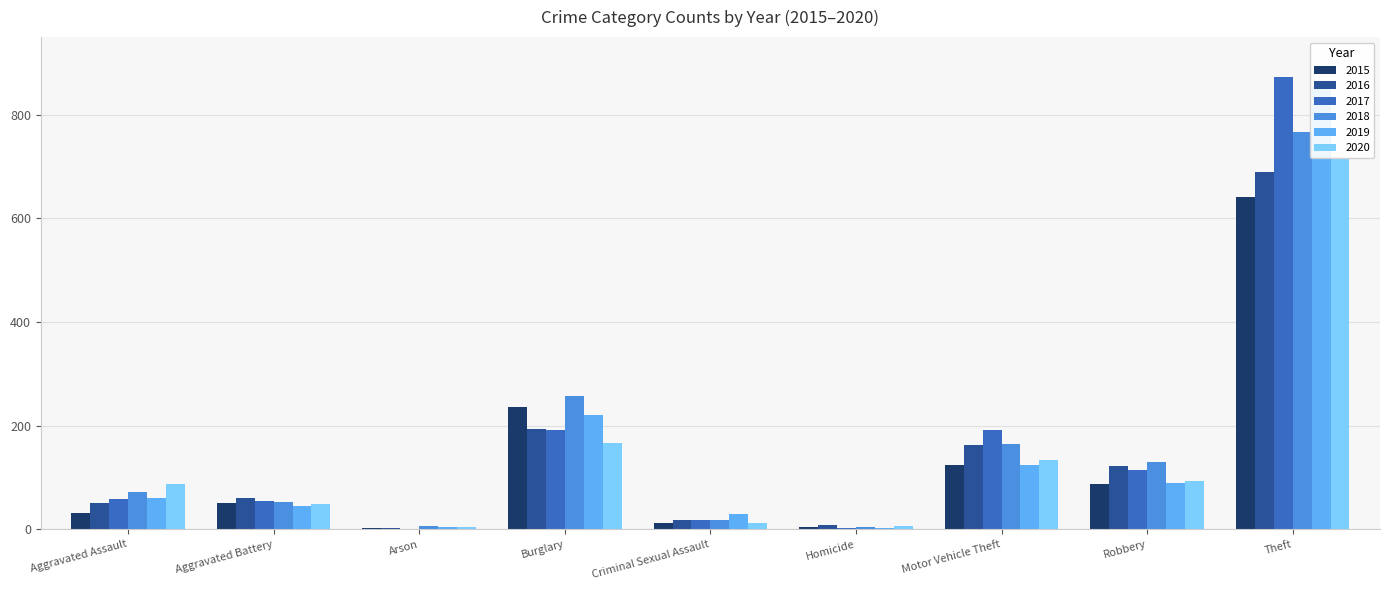

At how many categories does at least one series exceed 150?

3